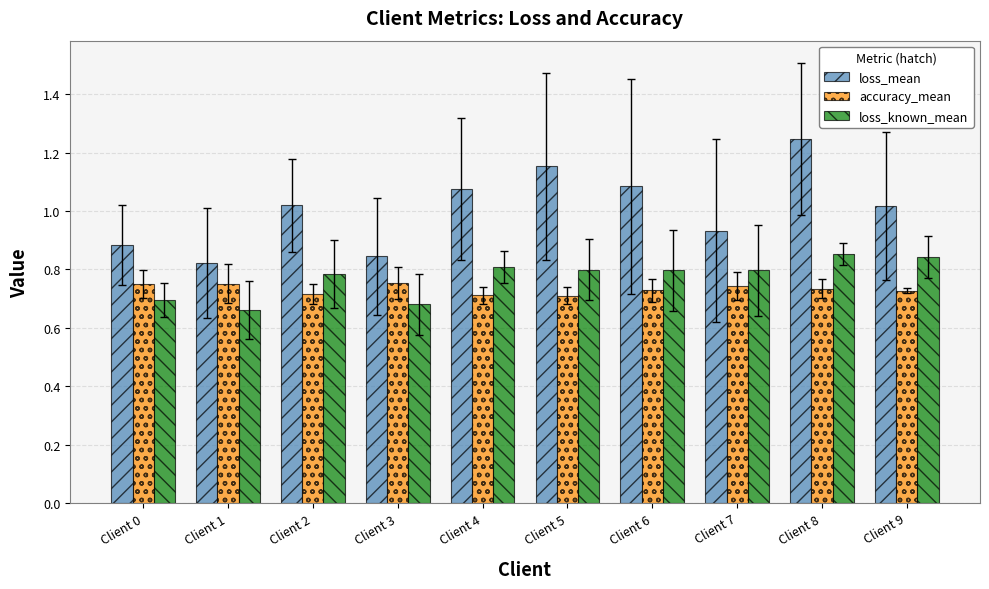

What is the sum of the loss_mean values at Client 3 and Client 1?

1.7